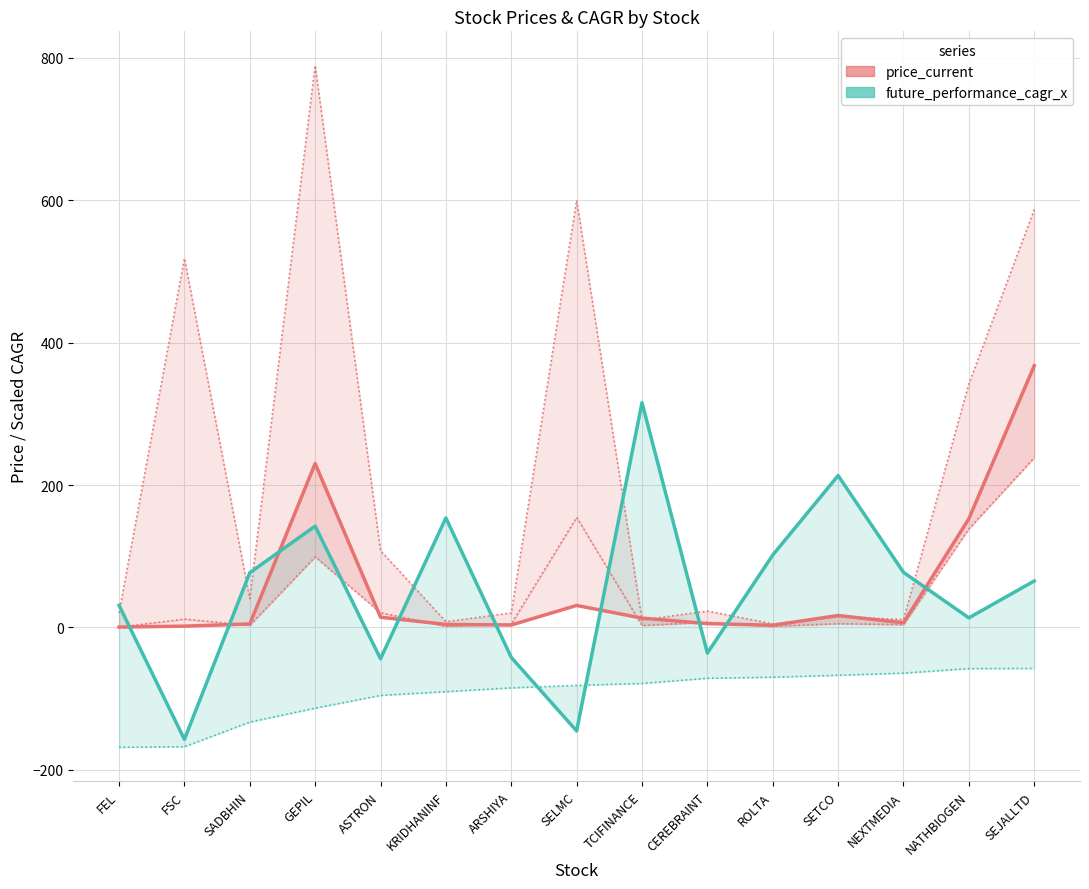

At which category does future_performance_cagr_x reach its first local valley?

FSC